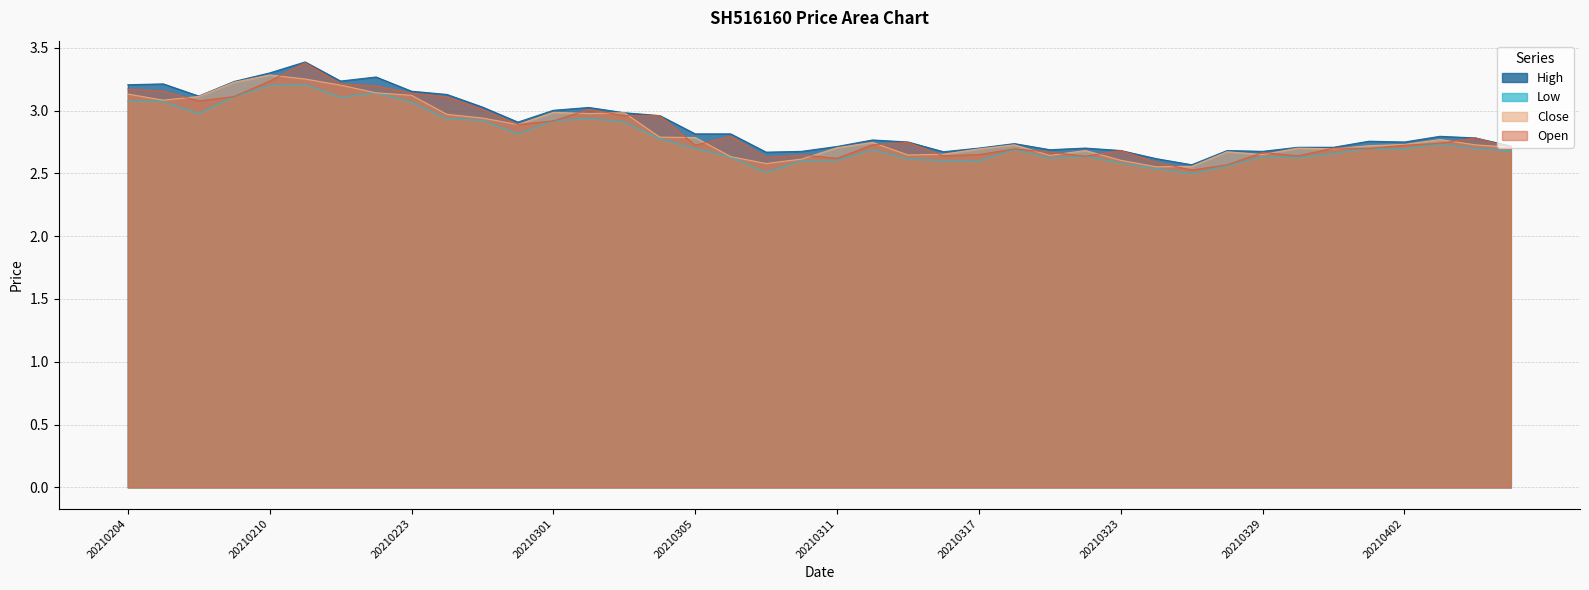

At how many categories does at least one series exceed 2?

40